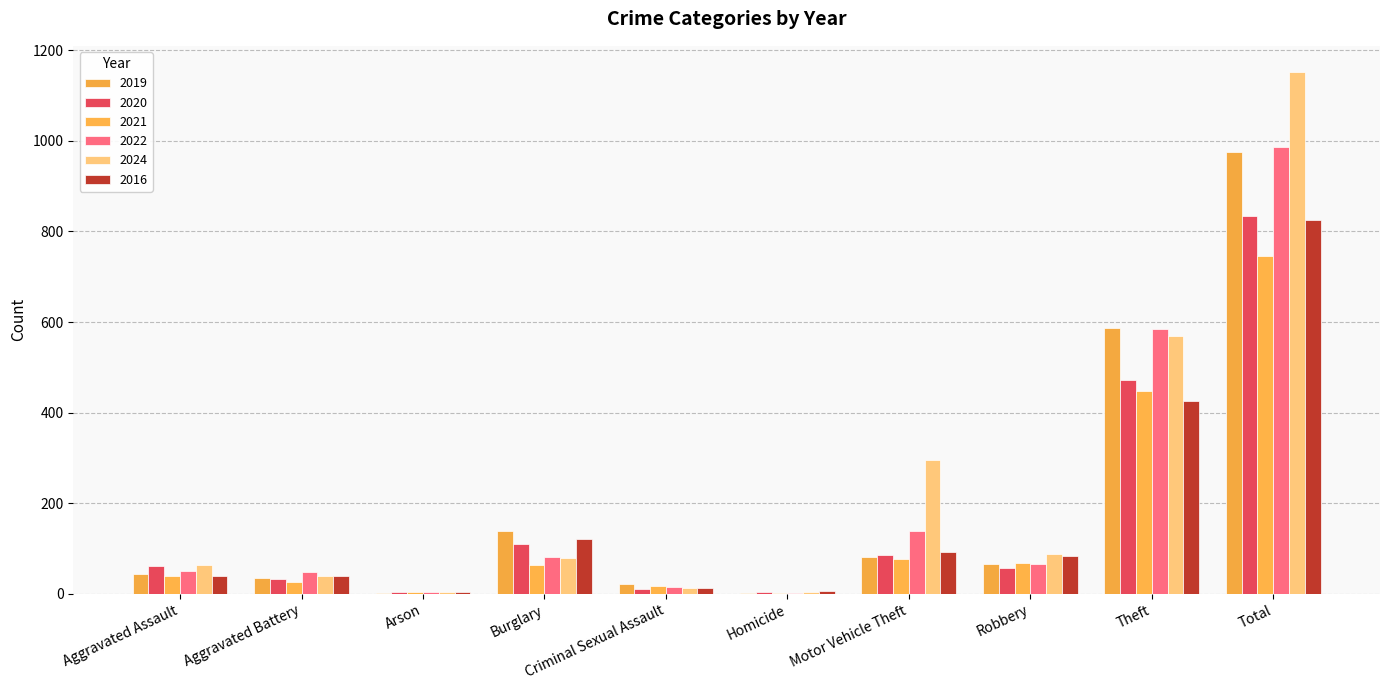

Between Aggravated Battery and Criminal Sexual Assault, which series saw the biggest shift?

2022